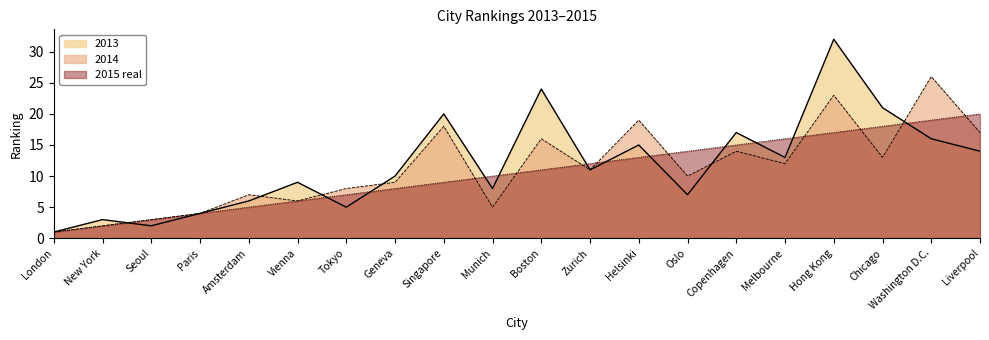

How many data points in 2014 are above 11?

9